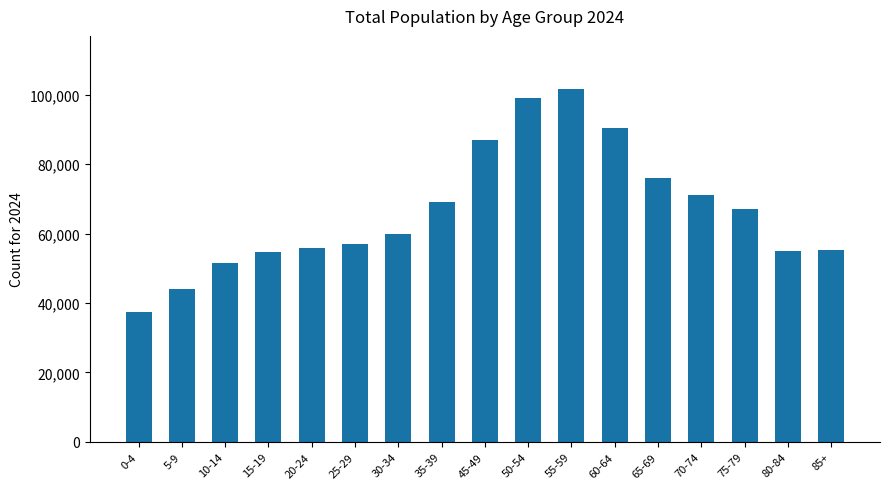

What is the difference between the second highest and second lowest values?

55063